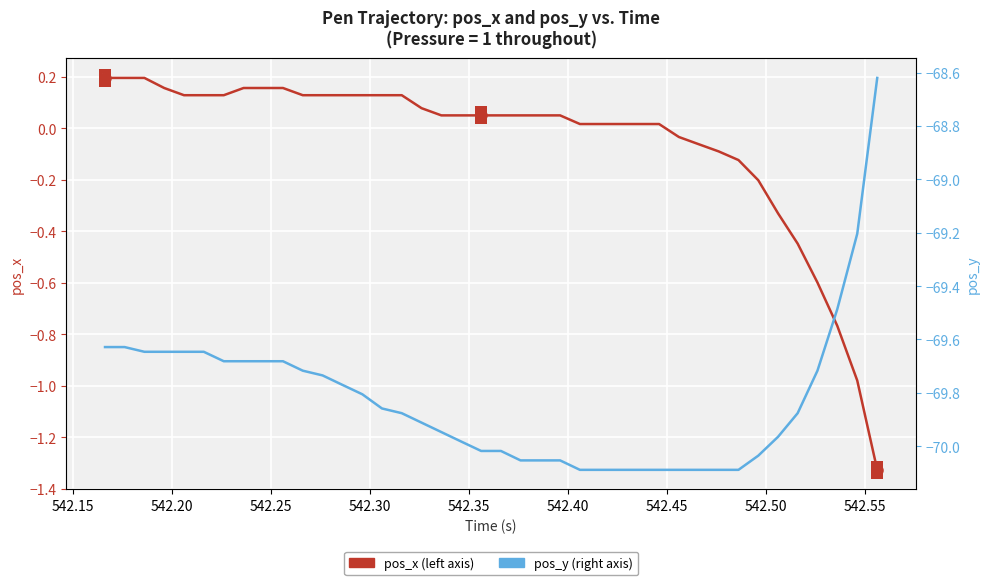

At how many categories does at least one series exceed -62?

40